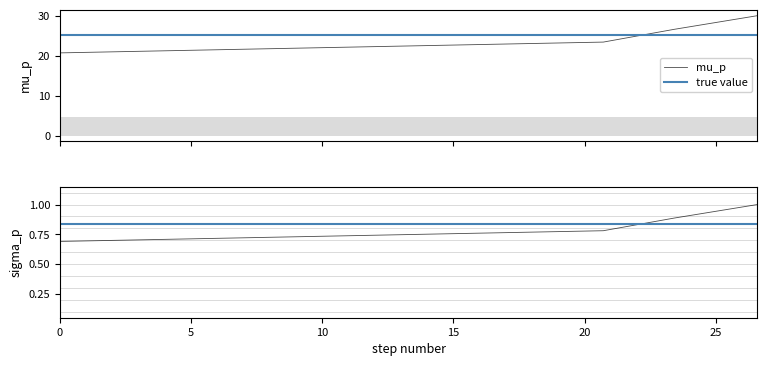

True or false: the data has more than 0 interior local peaks.

False